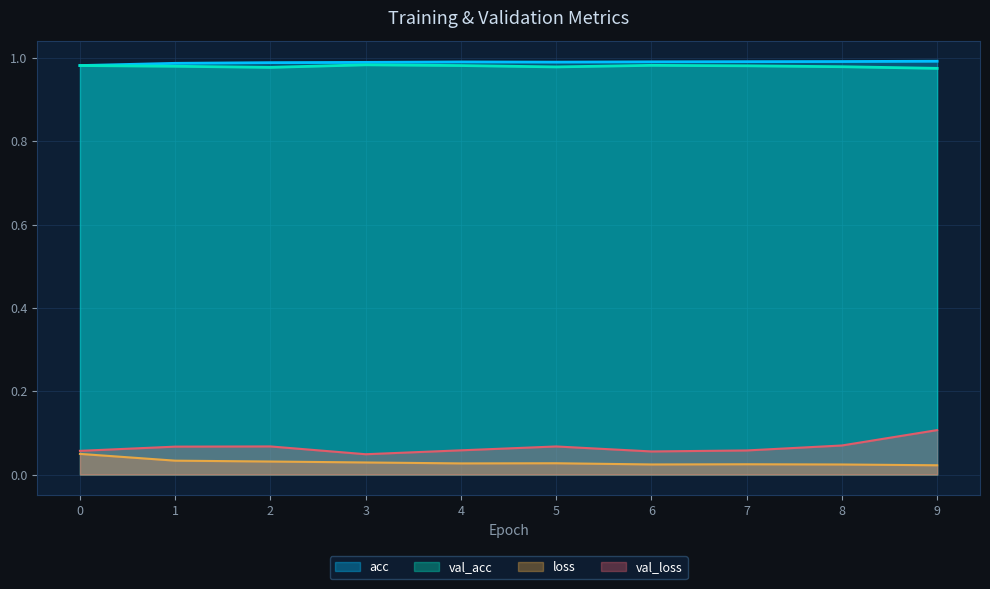

What is the maximum value for acc?

1.0